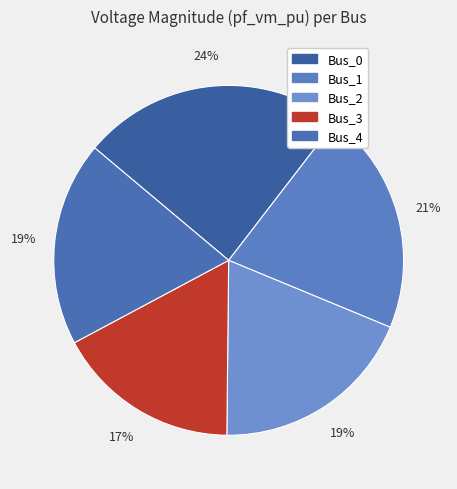

Does Bus_4 represent more than half of the total?

No